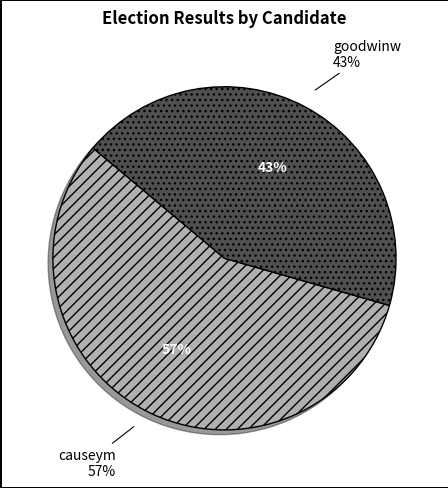

To the nearest percent, what portion does causeym represent?

57%